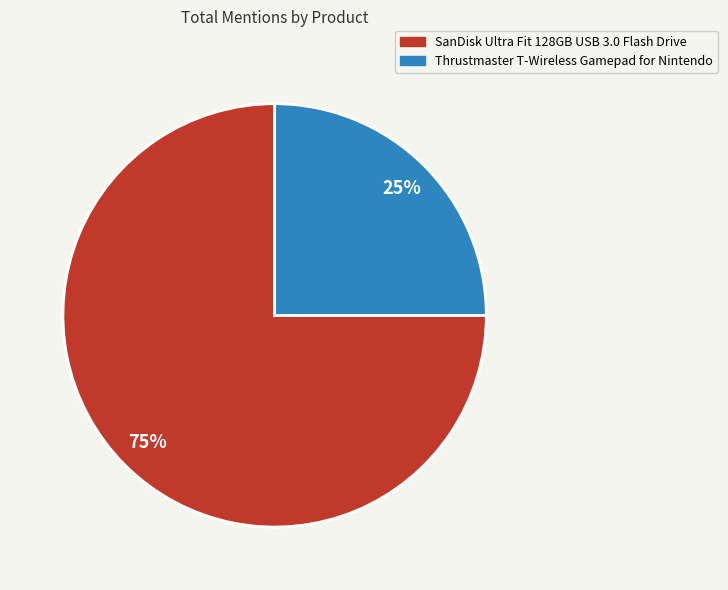

To the nearest percent, what portion does Thrustmaster T-Wireless Gamepad for Nintendo represent?

25%